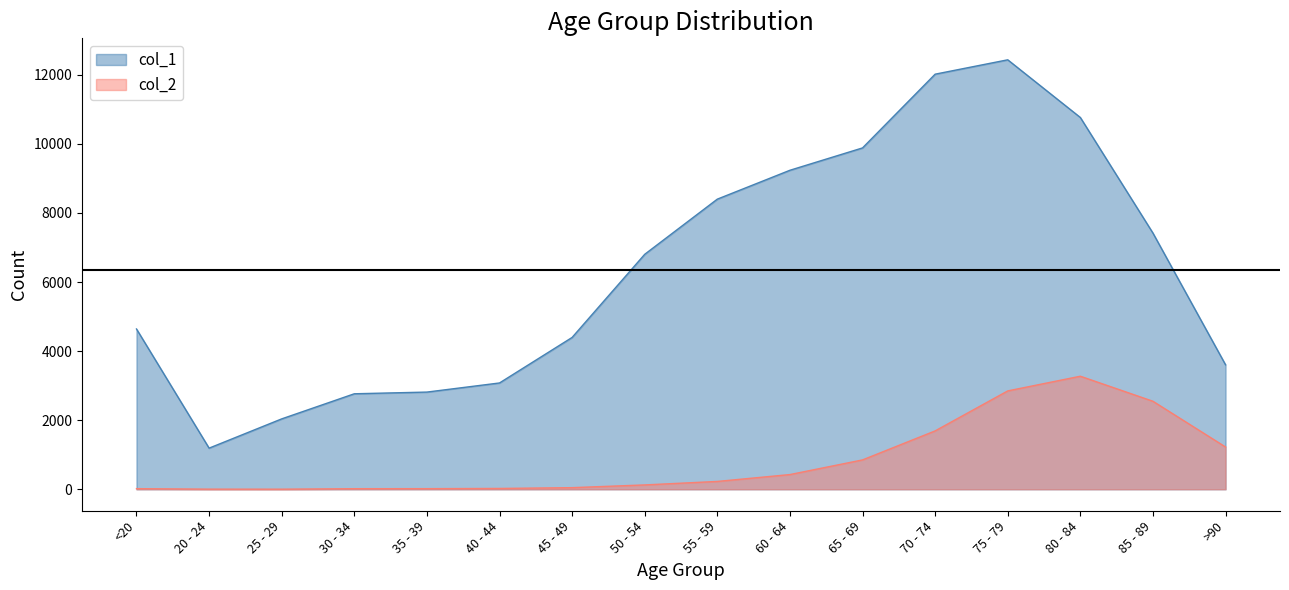

Reading left to right, list all the values displayed in this chart.

col_1: 4641	1191	2038	2765	2814	3078	4396	6803	8400	9236	9883	12018	12434	10764	7417	3604
col_2: 18	4	3	17	18	24	47	126	227	426	850	1690	2848	3273	2548	1224